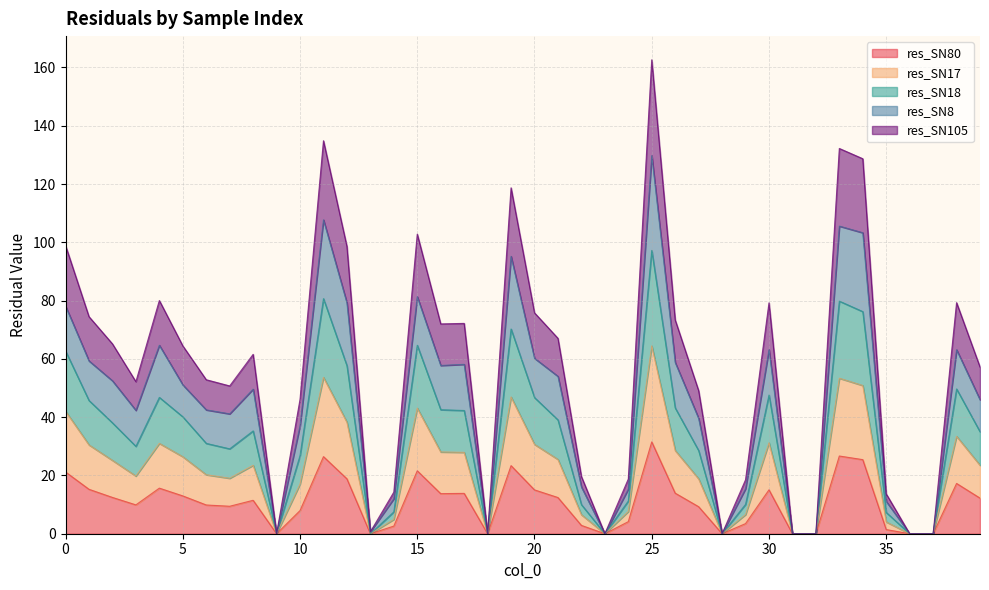

True or false: res_SN105 has more than 1 points higher than both neighbors.

True